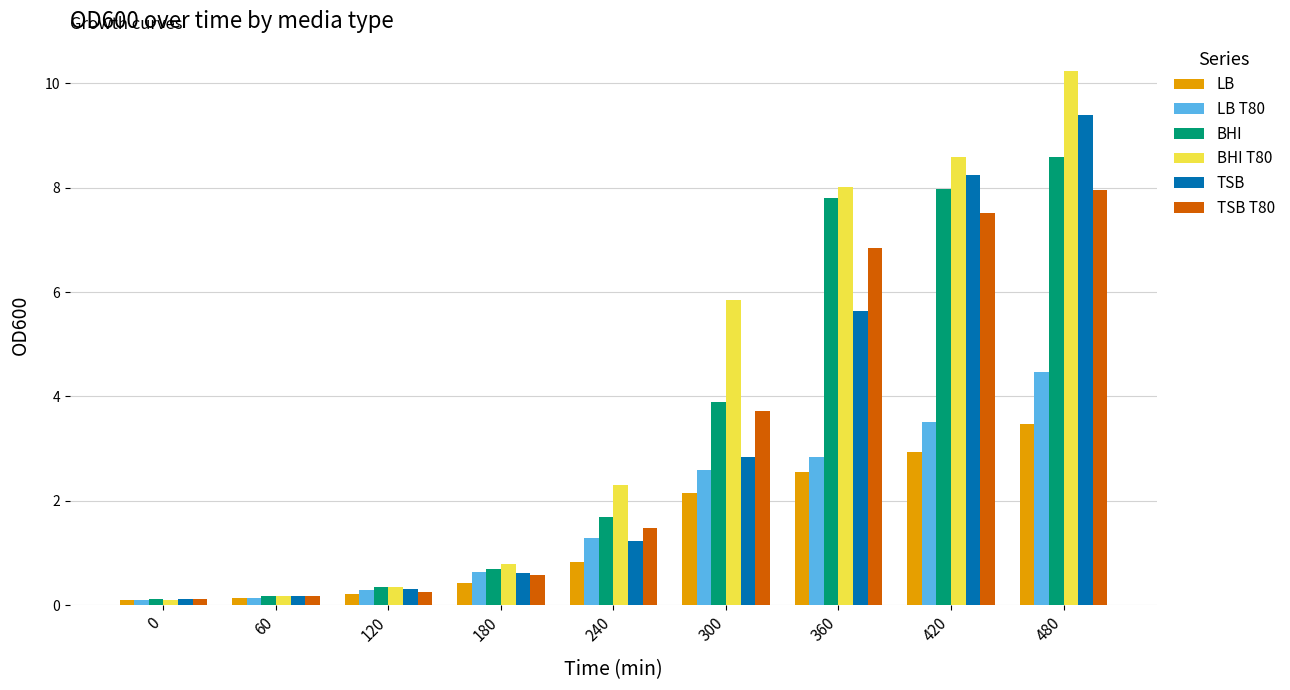

Rank the series by their maximum value, from highest to lowest.

BHI T80, TSB, BHI, TSB T80, LB T80, LB